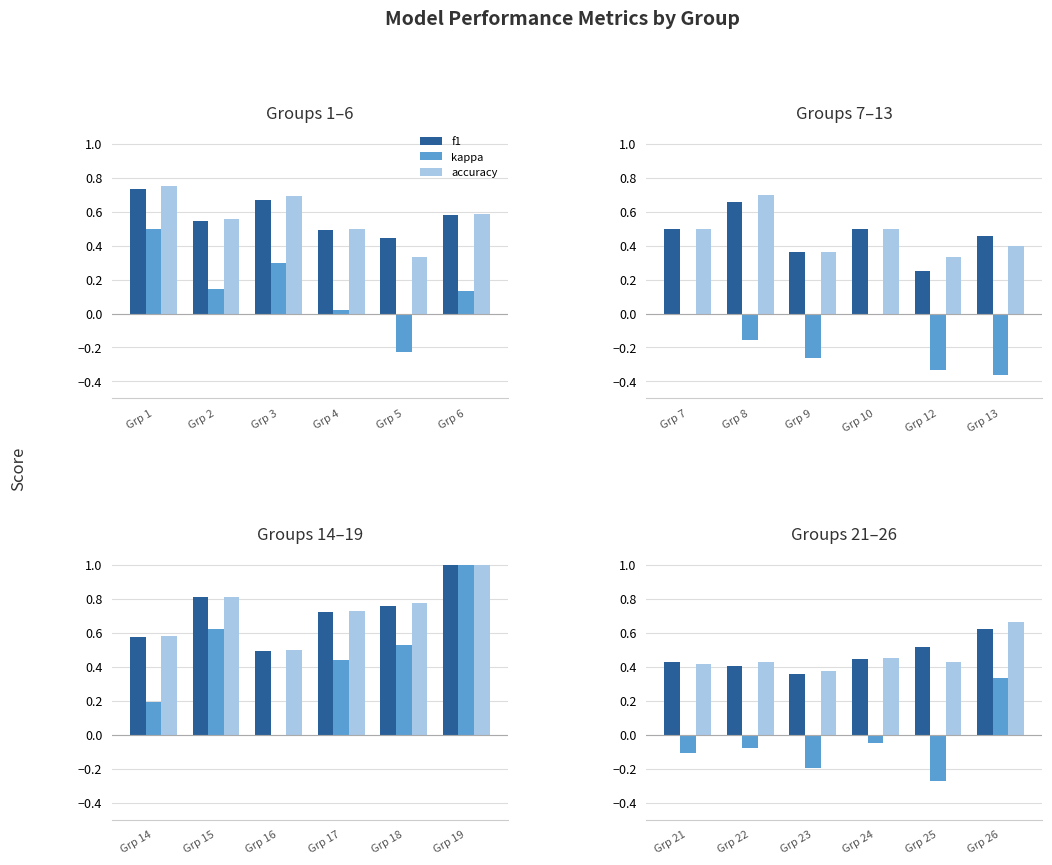

Between Grp 23 and Grp 21, which is larger?

Grp 21